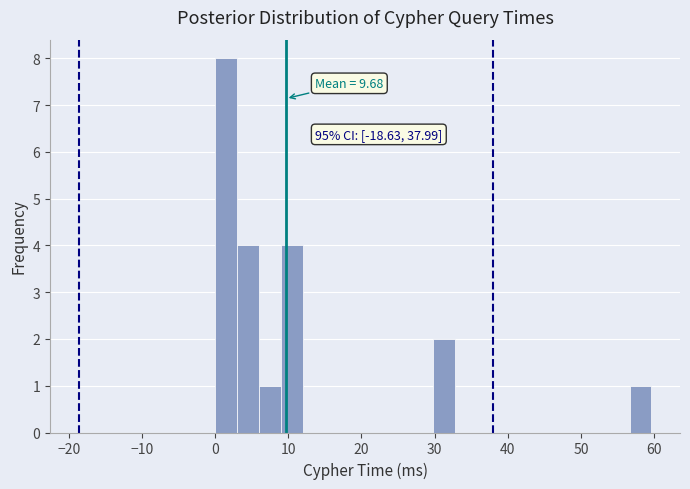

Around what value on the x-axis is the tallest bar? Give the approximate position of its centre, as read against the axis.

2